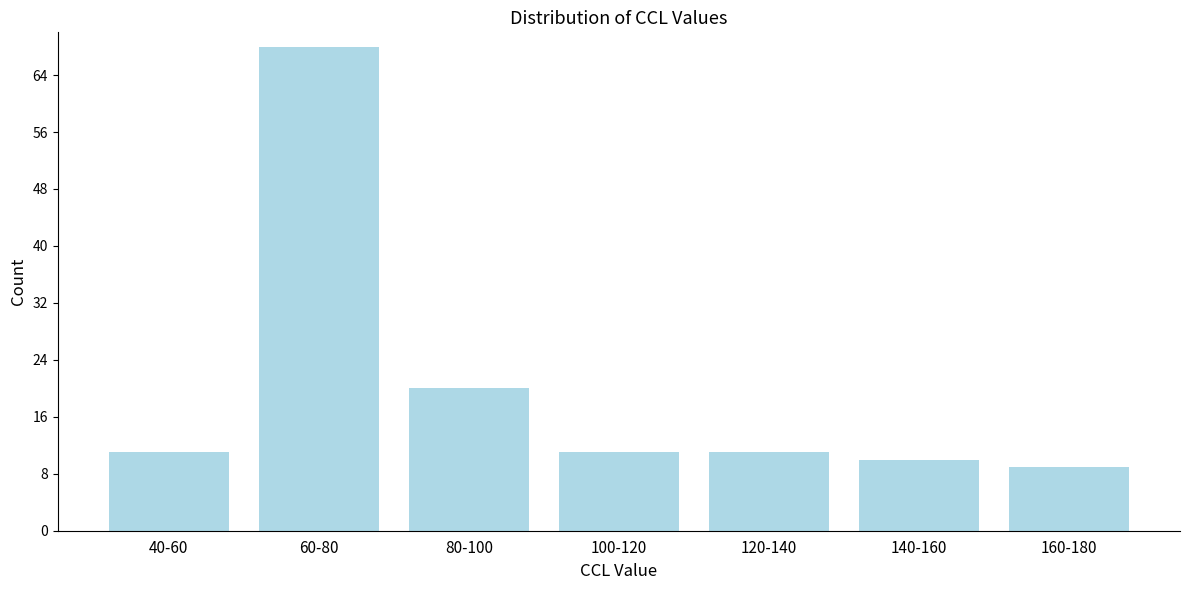

Reading right to left, extract all data points from this chart.

9	10	11	11	20	68	11